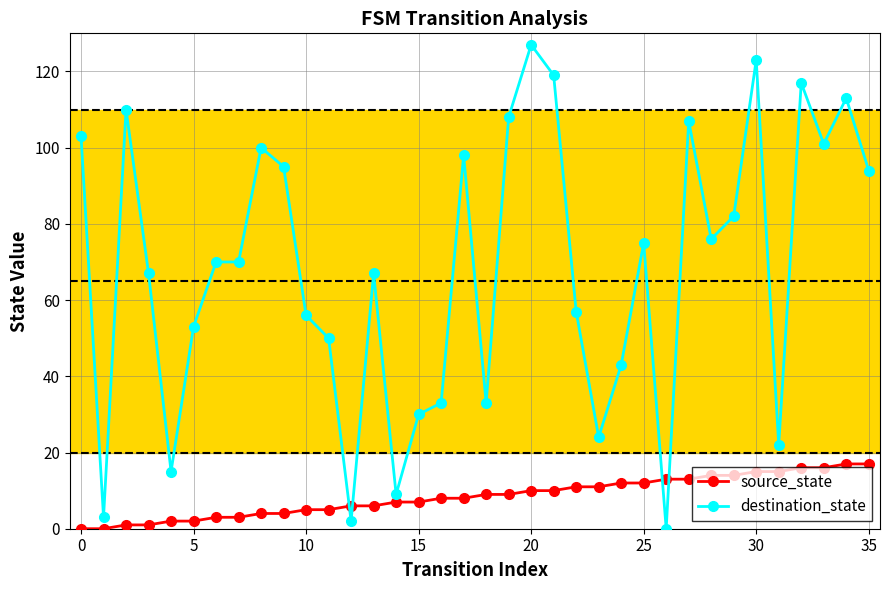

Is this an area chart (filled region under the line)?

No